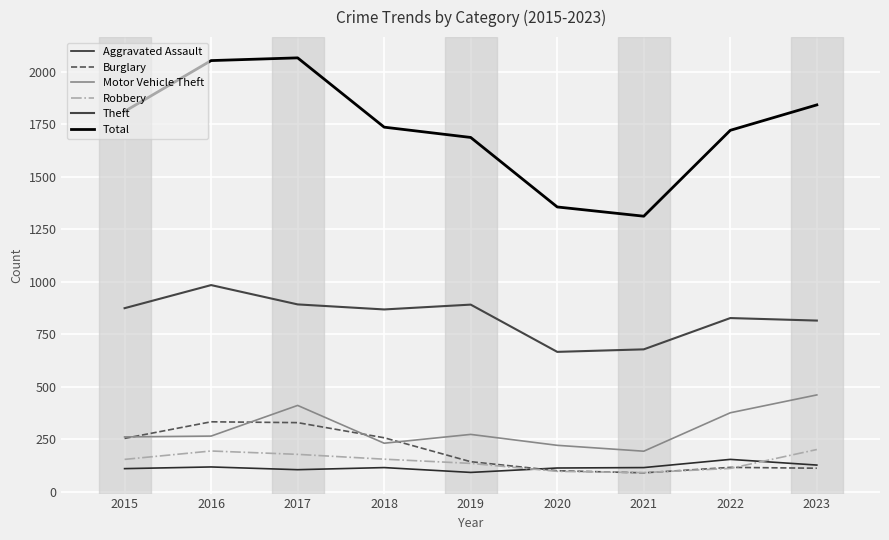

What is the greatest value displayed?

2066